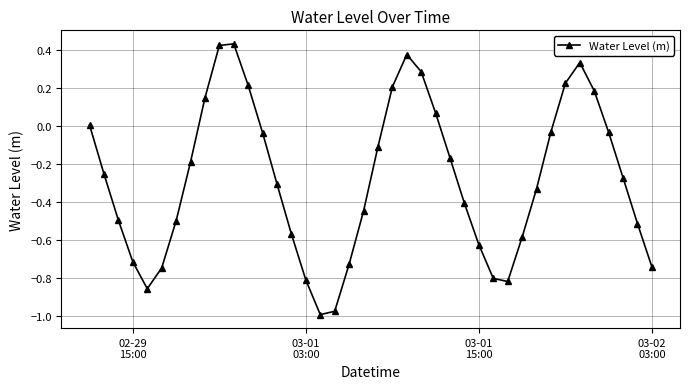

How many interior local valleys (lower than both neighbors) does the data have?

3